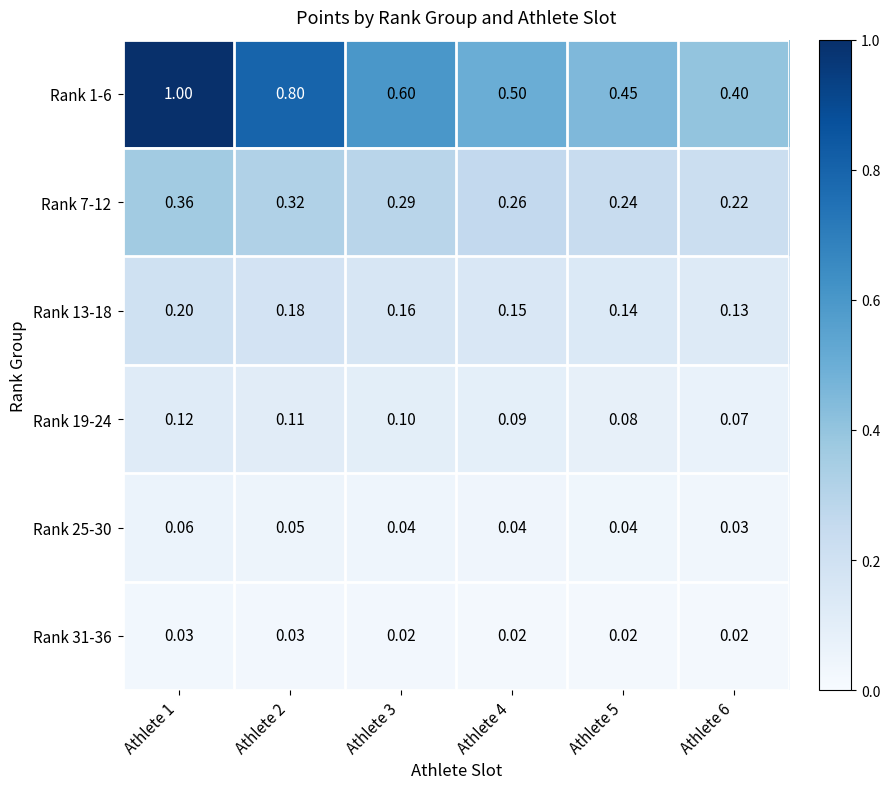

What is the spread (max minus min) of values at Athlete 5?

0.4